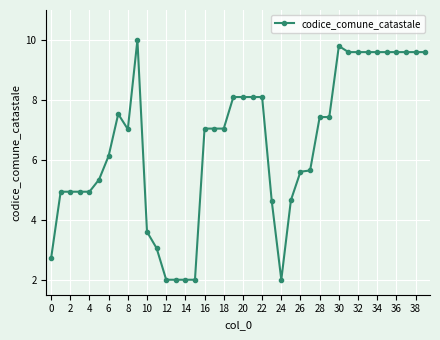

How many lines are shown in the chart?

1